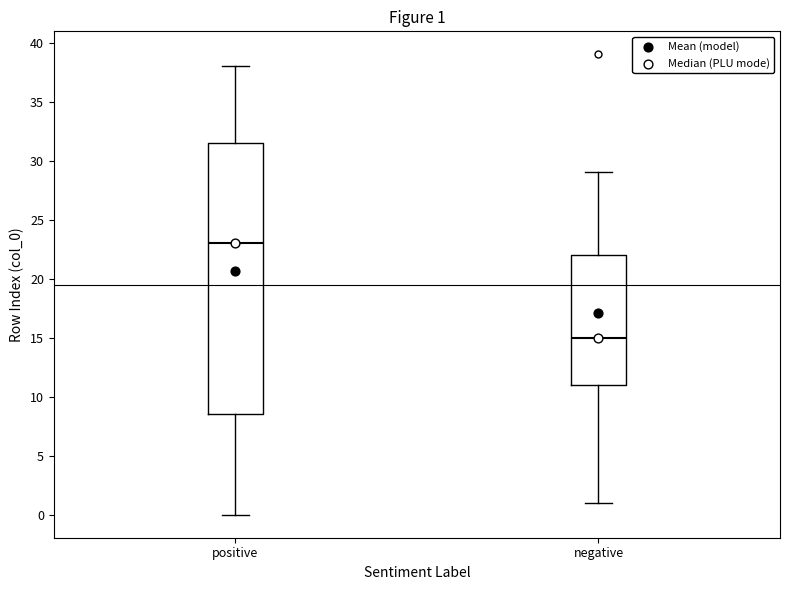

Comparing the boxes themselves (not the whiskers), which one is the tallest?

positive